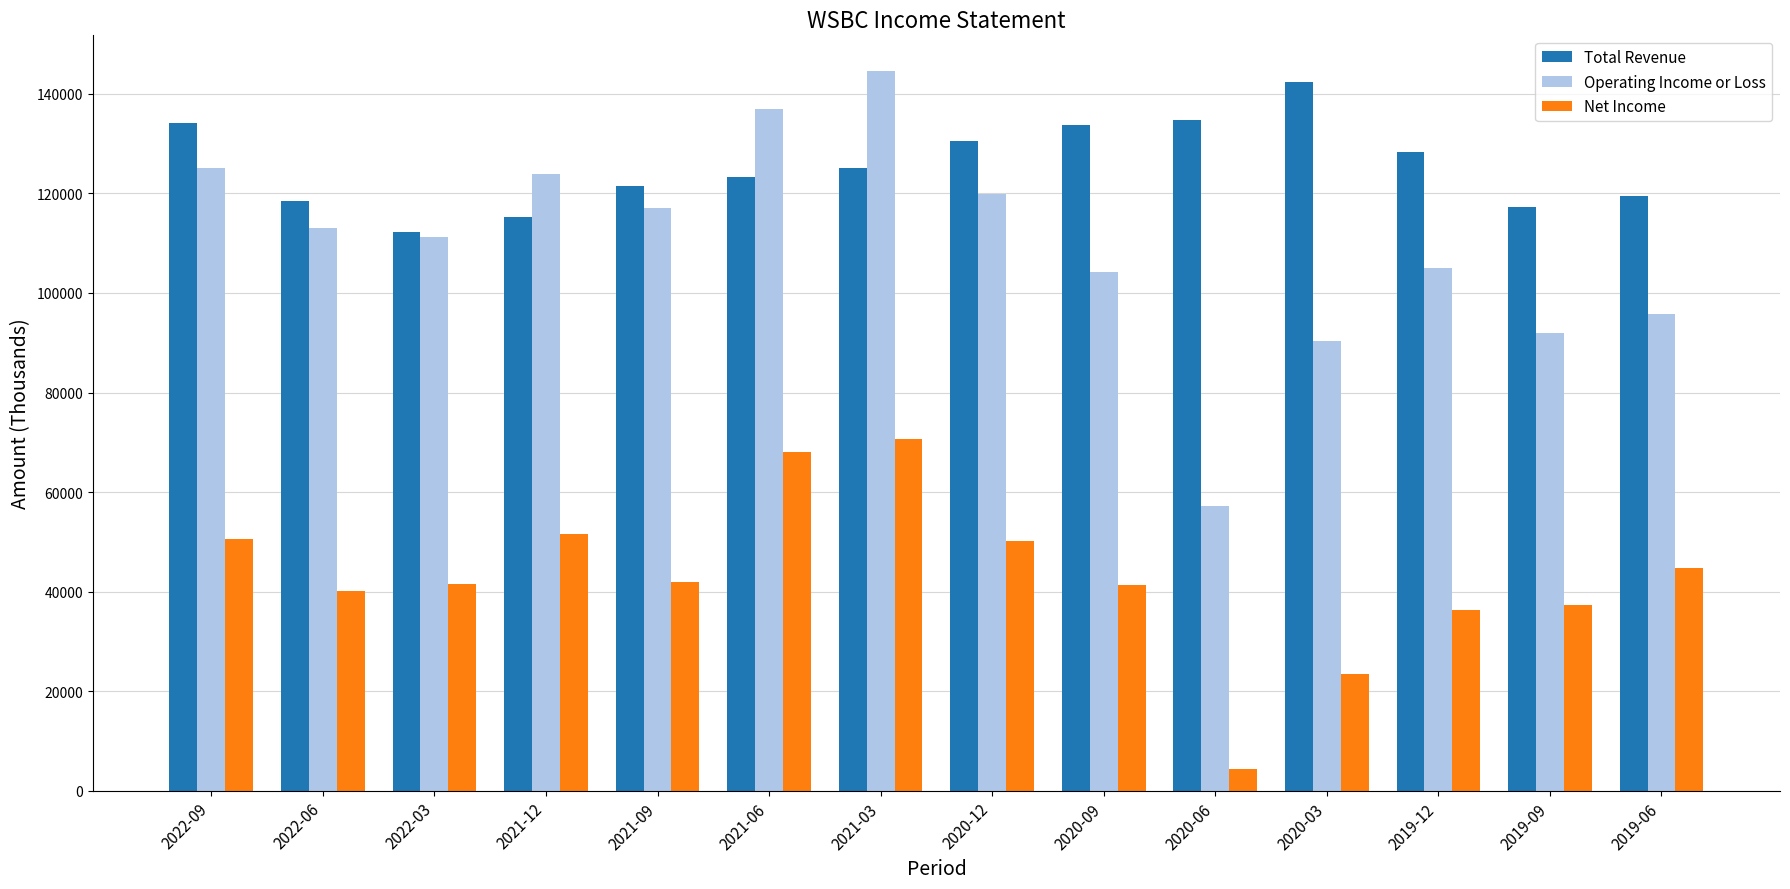

Where is Total Revenue nearest to the value 127300?

2019-12